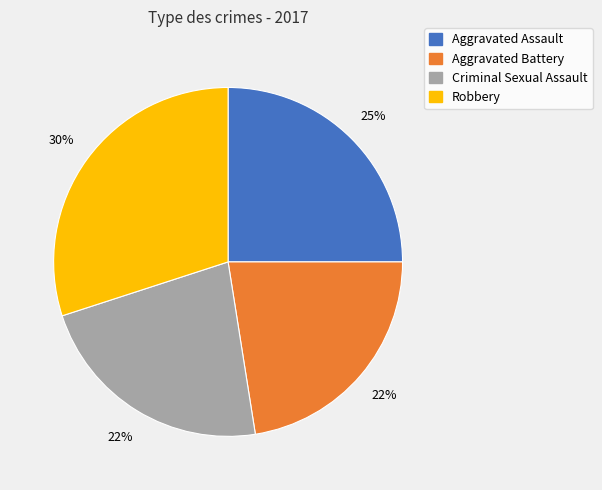

How many segments does this pie chart have?

4